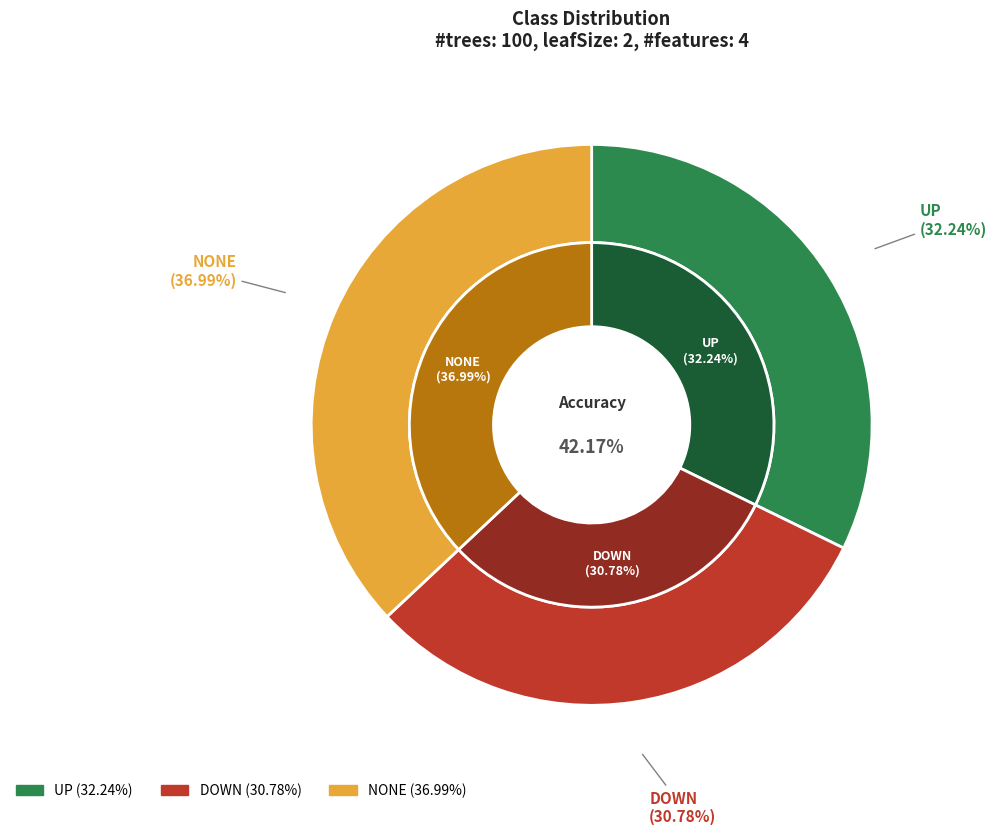

How many slices are in this pie chart?

3